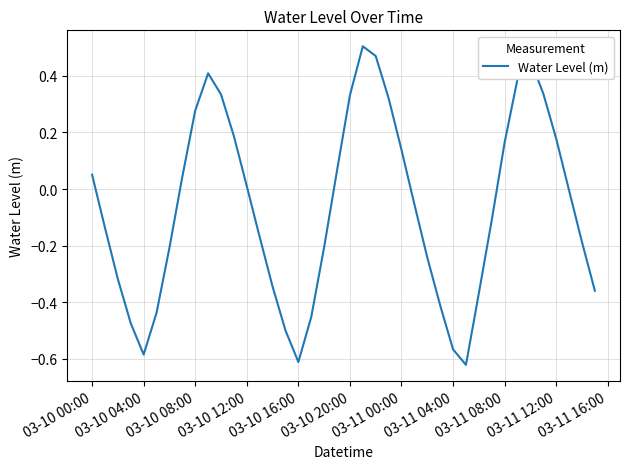

What is the difference between the maximum and minimum values?

1.1